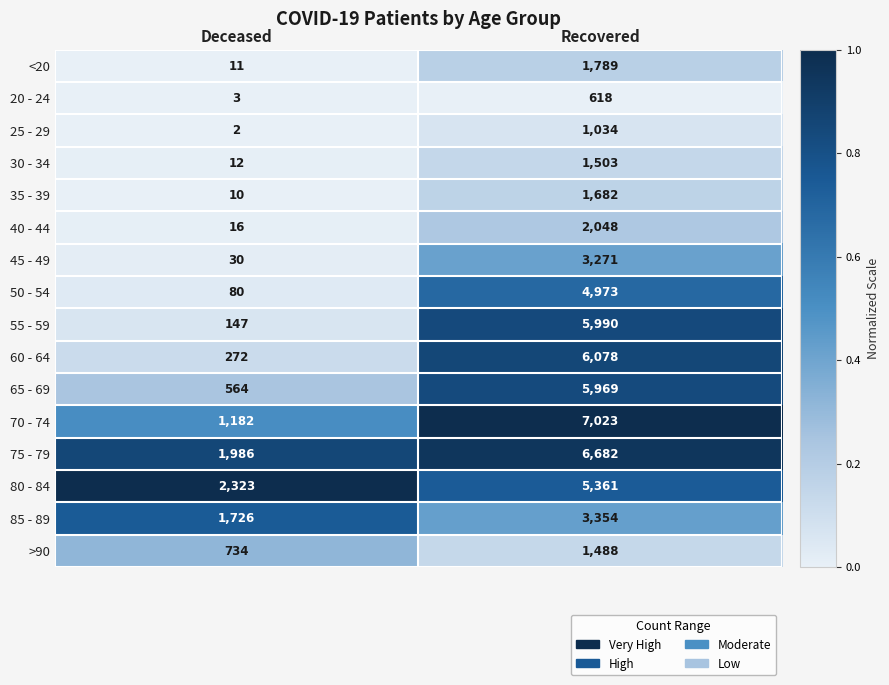

What is the spread (max minus min) of values at Deceased?

2321